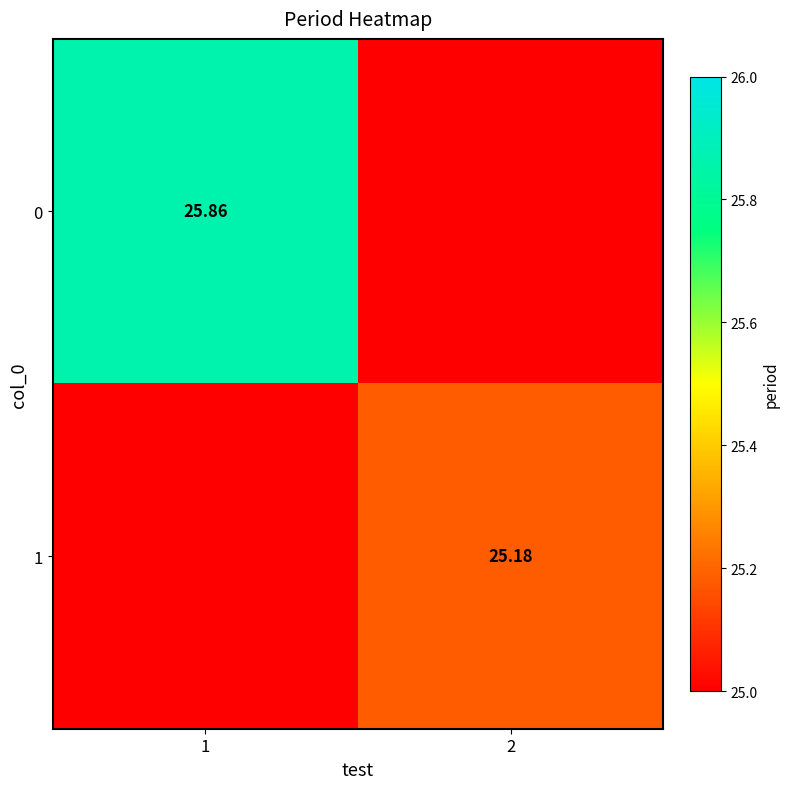

What is the difference between the maximum and minimum values in the 0 series?

0.9